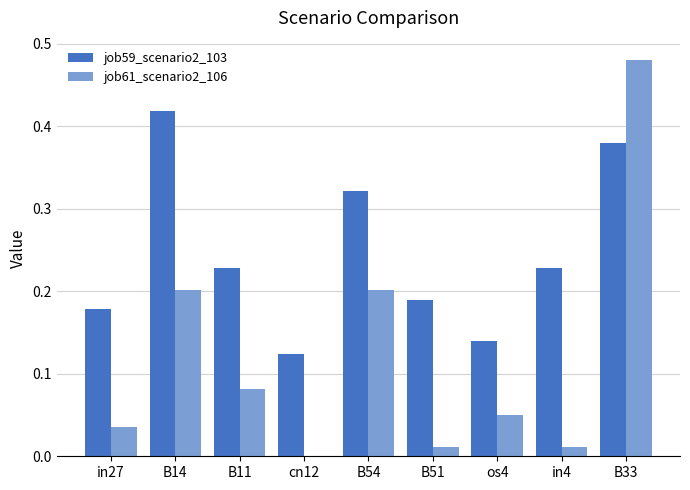

Which series has the largest range (max minus min)?

job61_scenario2_106